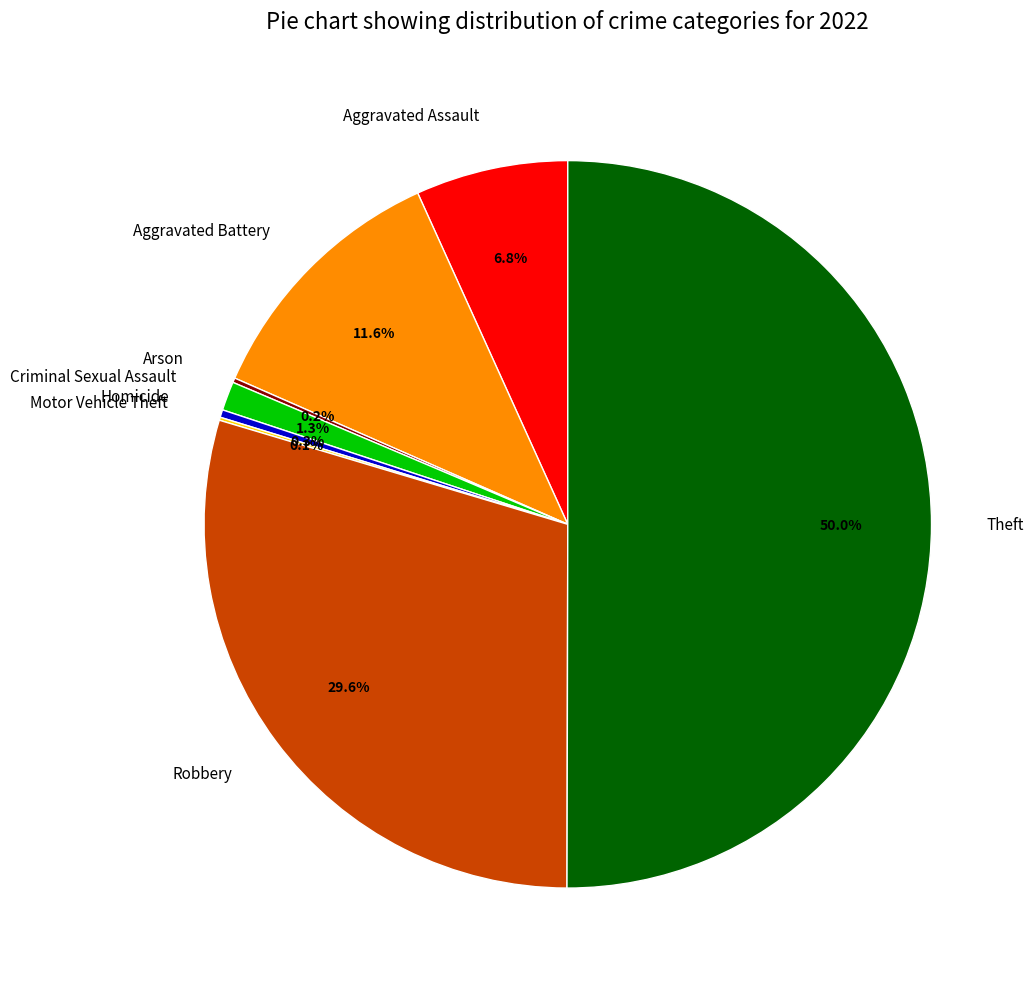

Which category accounts for the majority?

Theft